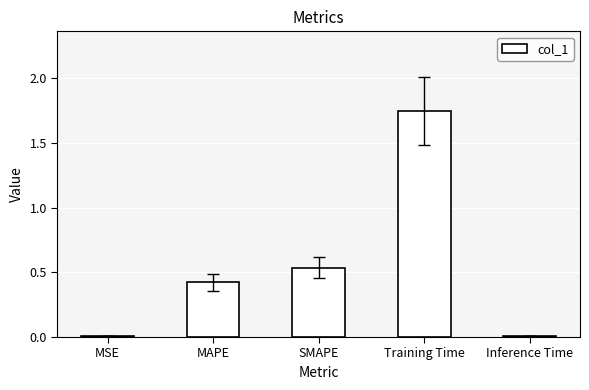

What is the sum of all values?

2.7